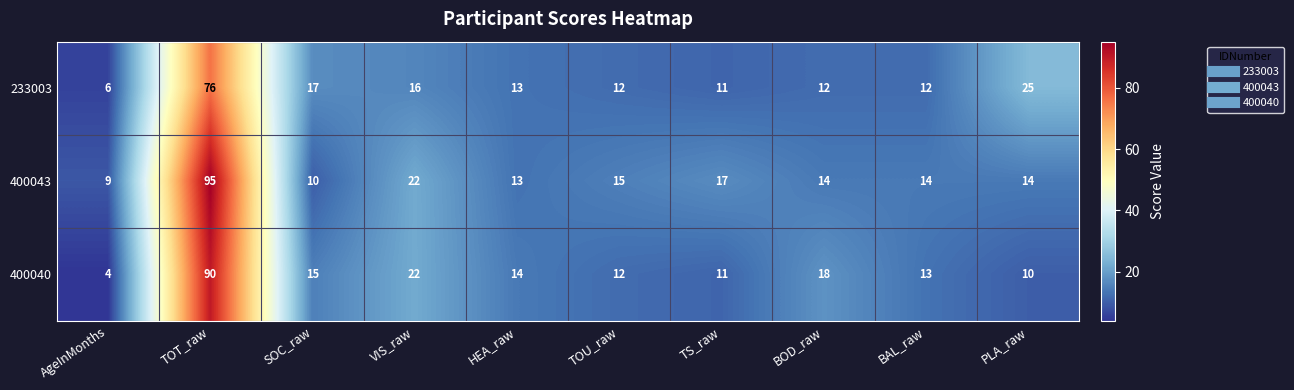

List the series in order of their overall mean, highest first.

400043, 400040, 233003